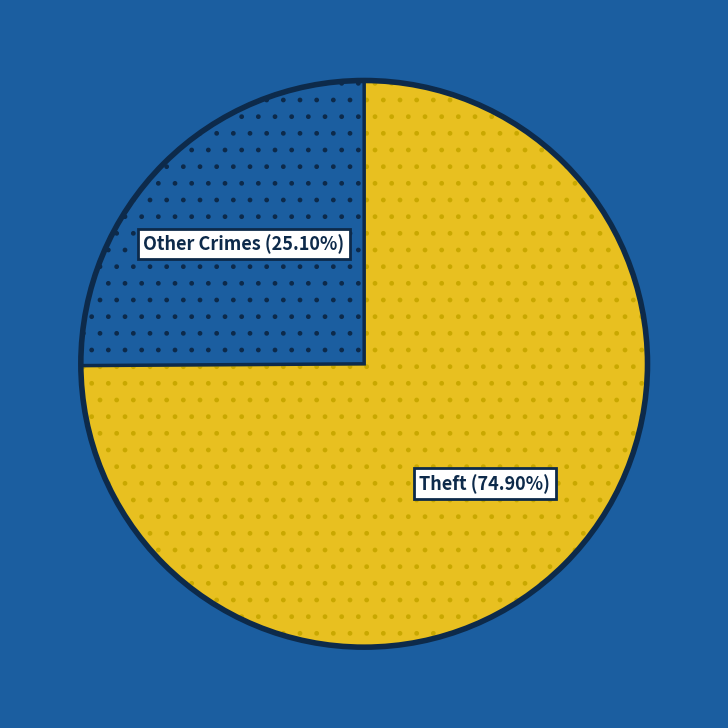

Is there any slice that represents more than half of the pie?

Yes